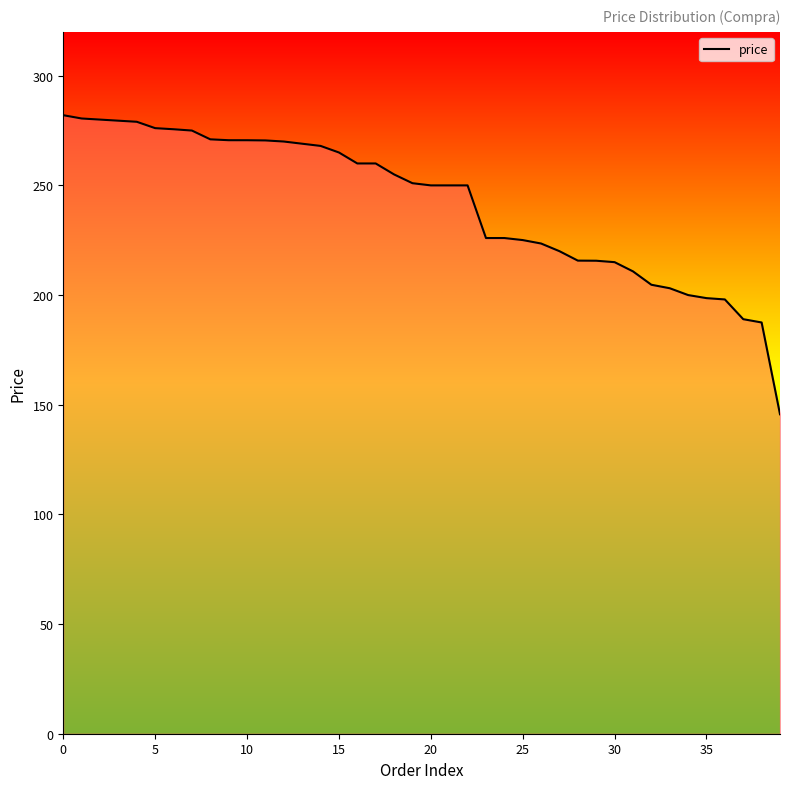

Which has a higher value, 21 or 16?

16